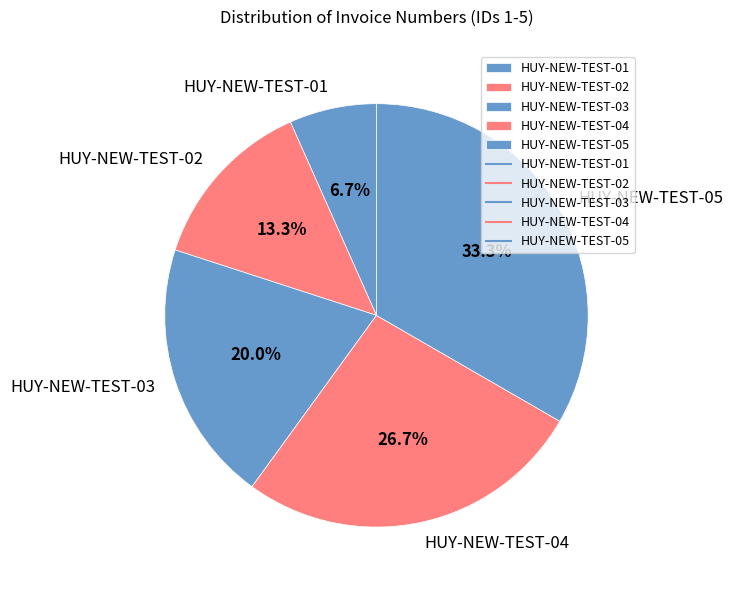

To the nearest percent, what percentage of the pie is HUY-NEW-TEST-05?

33%